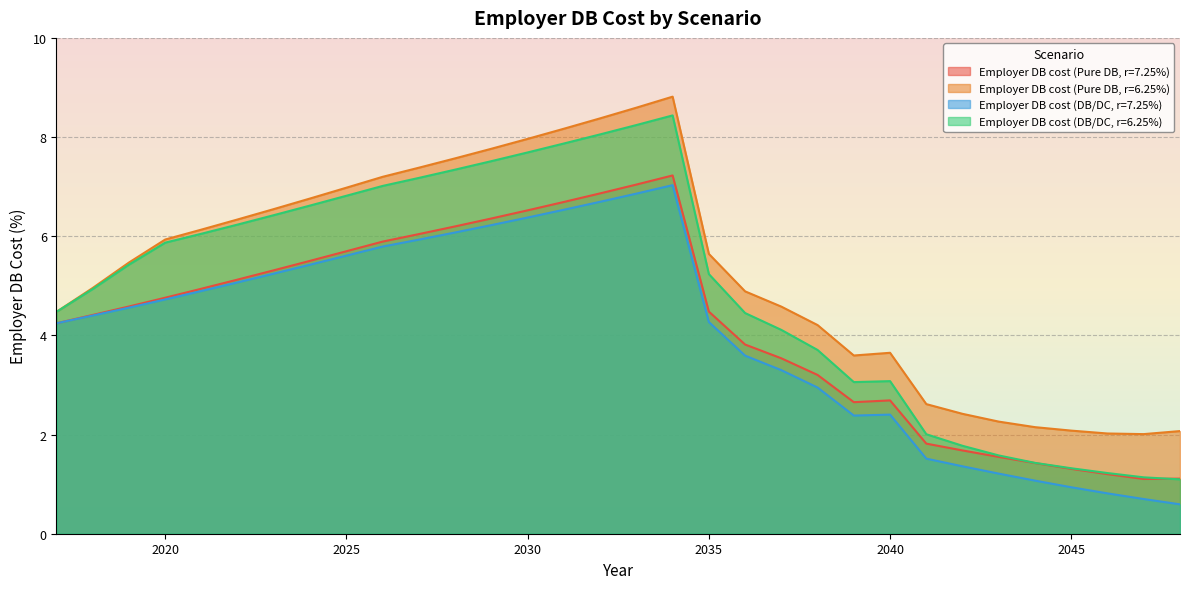

What is the sum of all Employer DB cost (Pure DB, r=7.25%) values?

135.0